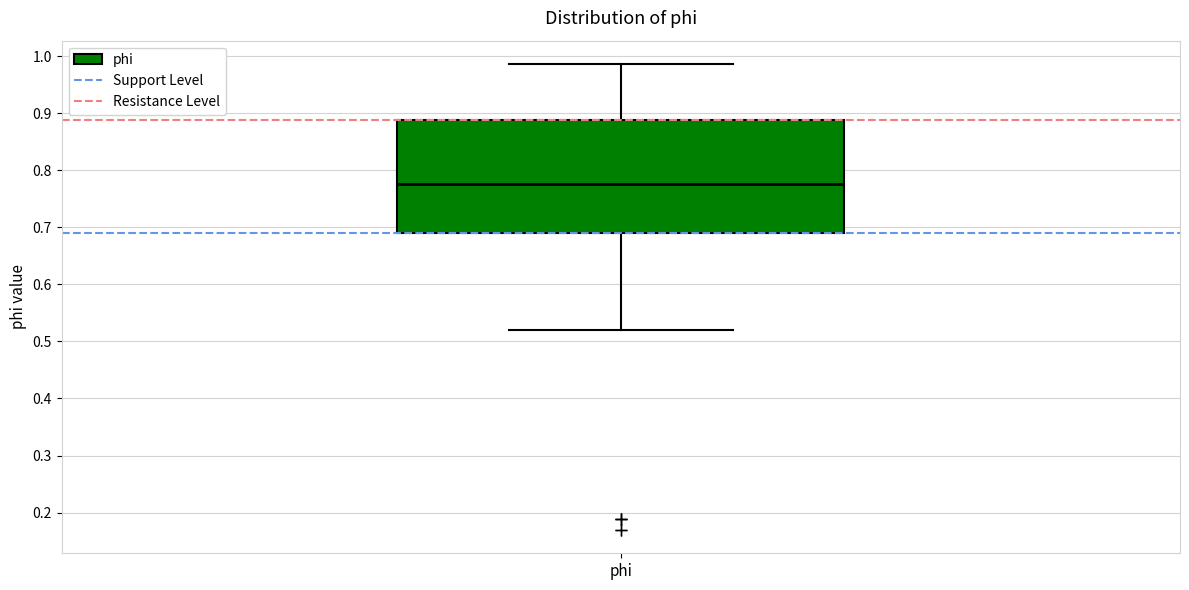

Where is the upper edge of the box for phi on the y-axis? The values are not printed on the chart, so give them approximately, as read against the axis.

0.89